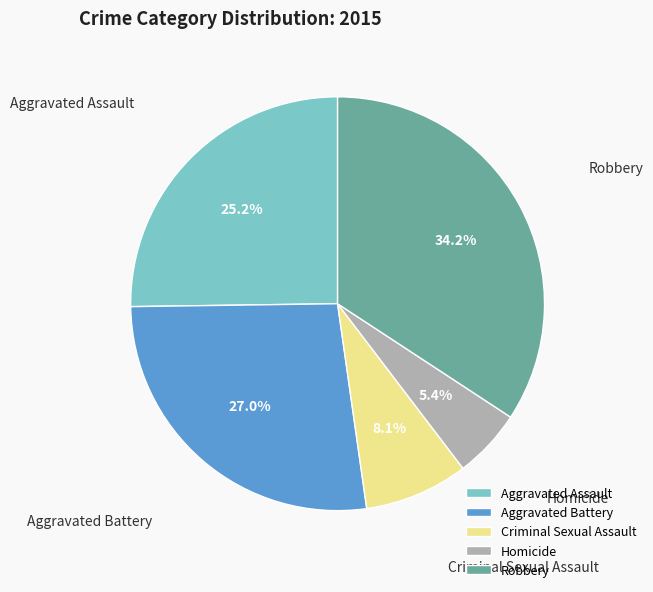

Which category has the smallest portion of the pie?

Homicide